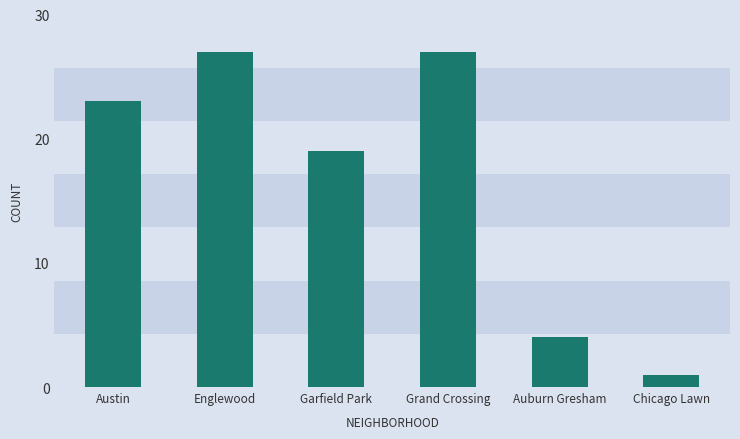

What is the minimum value shown in the chart?

1